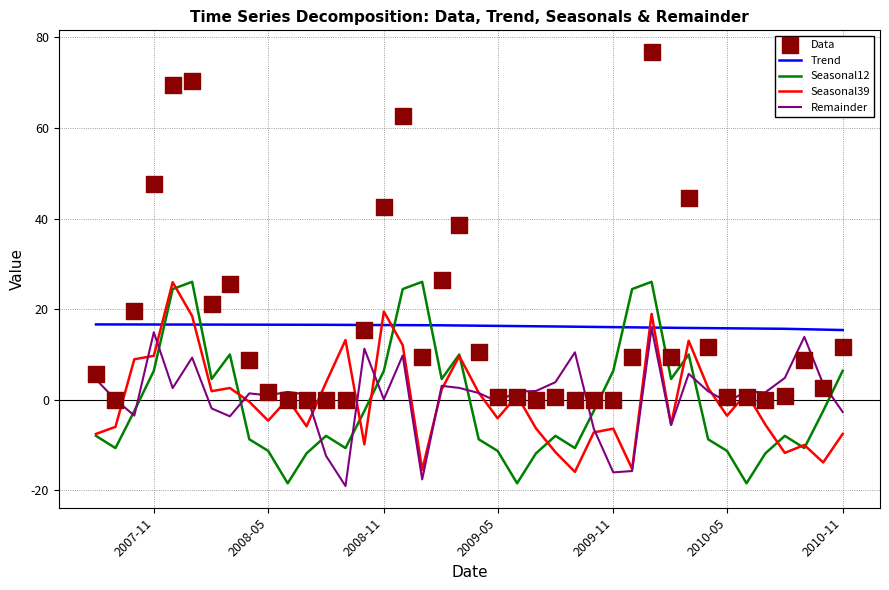

Which series reaches the minimum Y coordinate?

Remainder